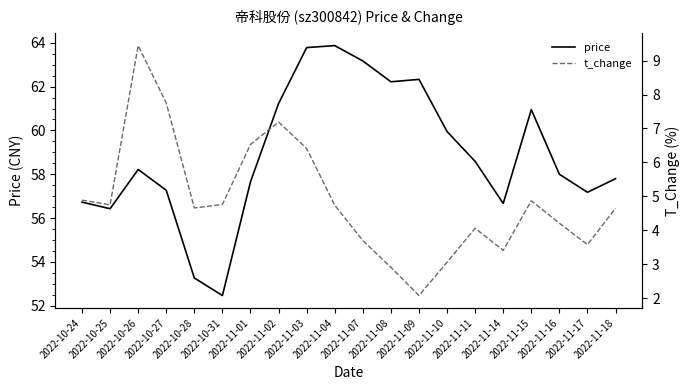

What is the label of the 15th point from the right?

2022-10-31